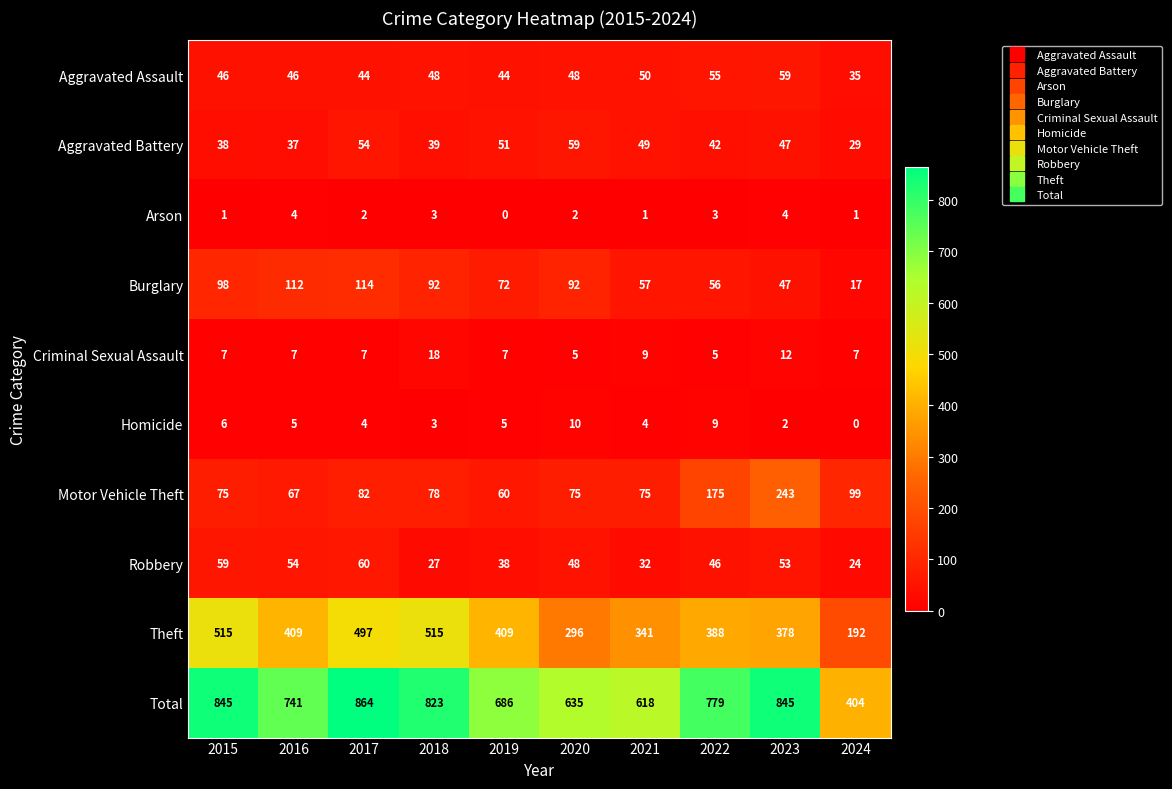

The value of Criminal Sexual Assault at 2019 is 7. True or false?

True